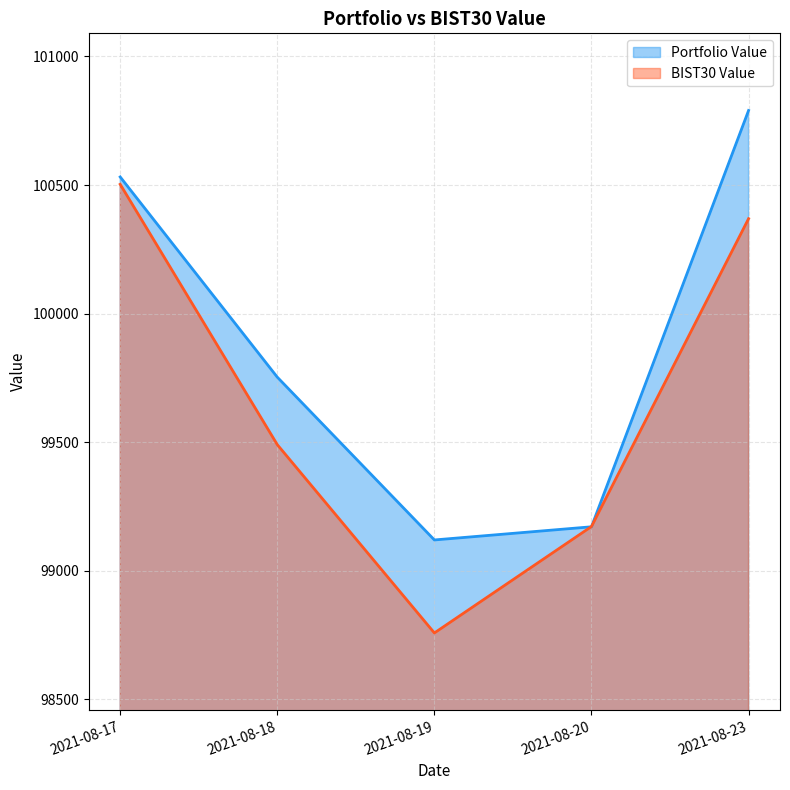

Which series changed the most between 2021-08-17 and 2021-08-19?

BIST30 Value